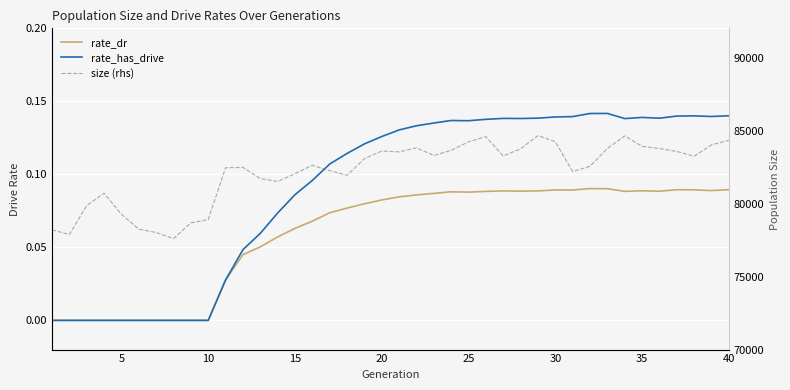

Is the value of rate_has_drive at 28 greater than the value of size (rhs) at 36?

No